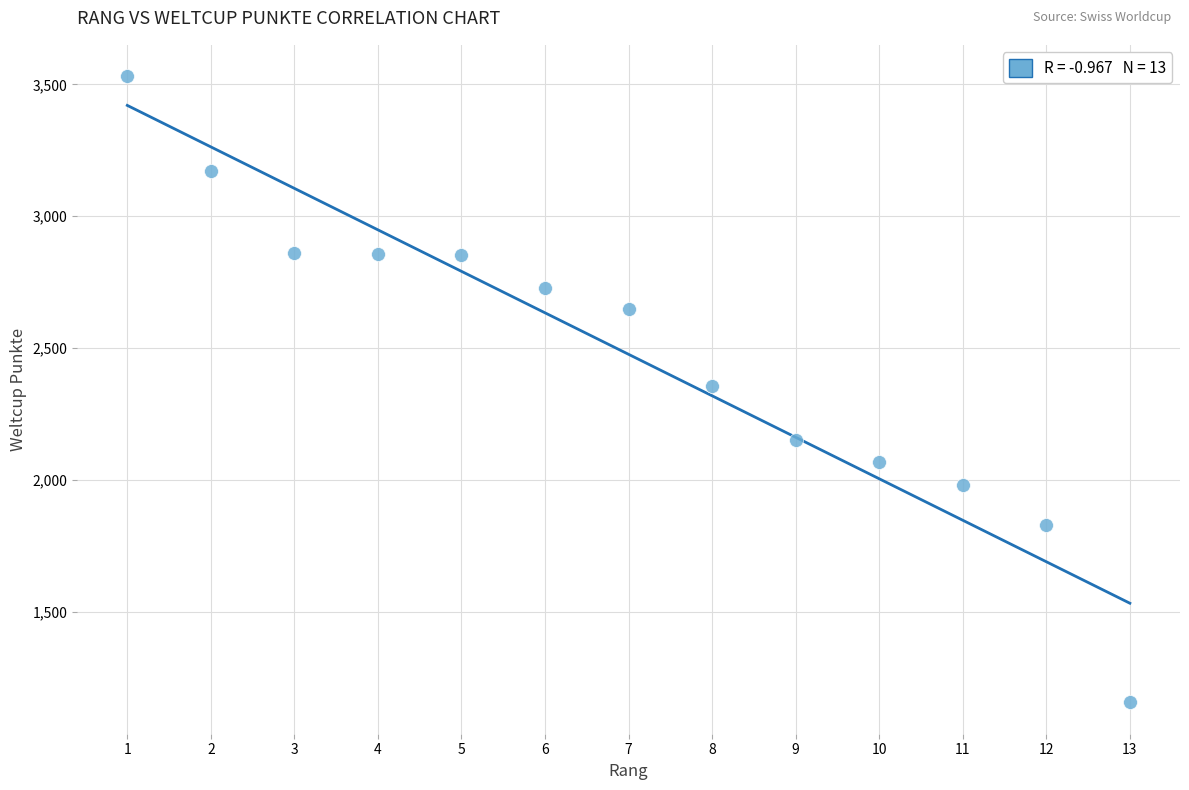

What is the range of Y values (max minus min)?

2373